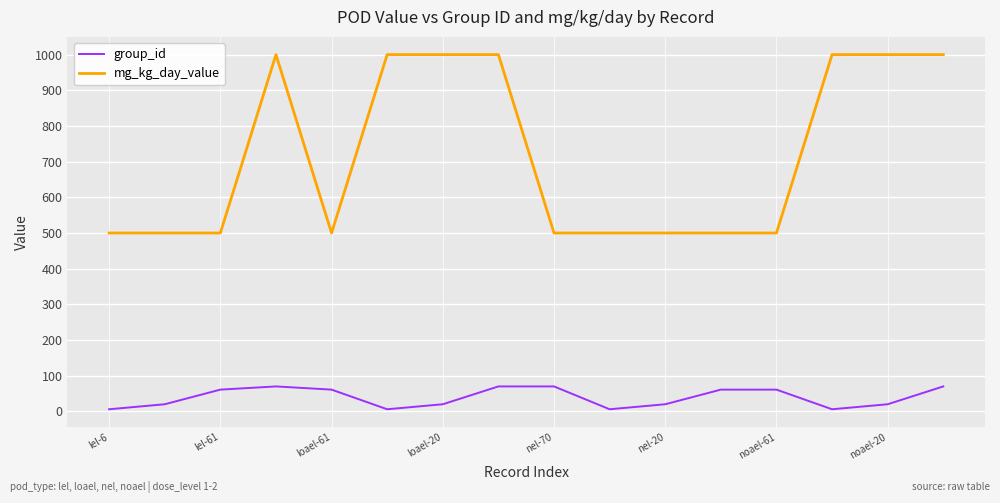

Which series has the widest spread of values?

mg_kg_day_value